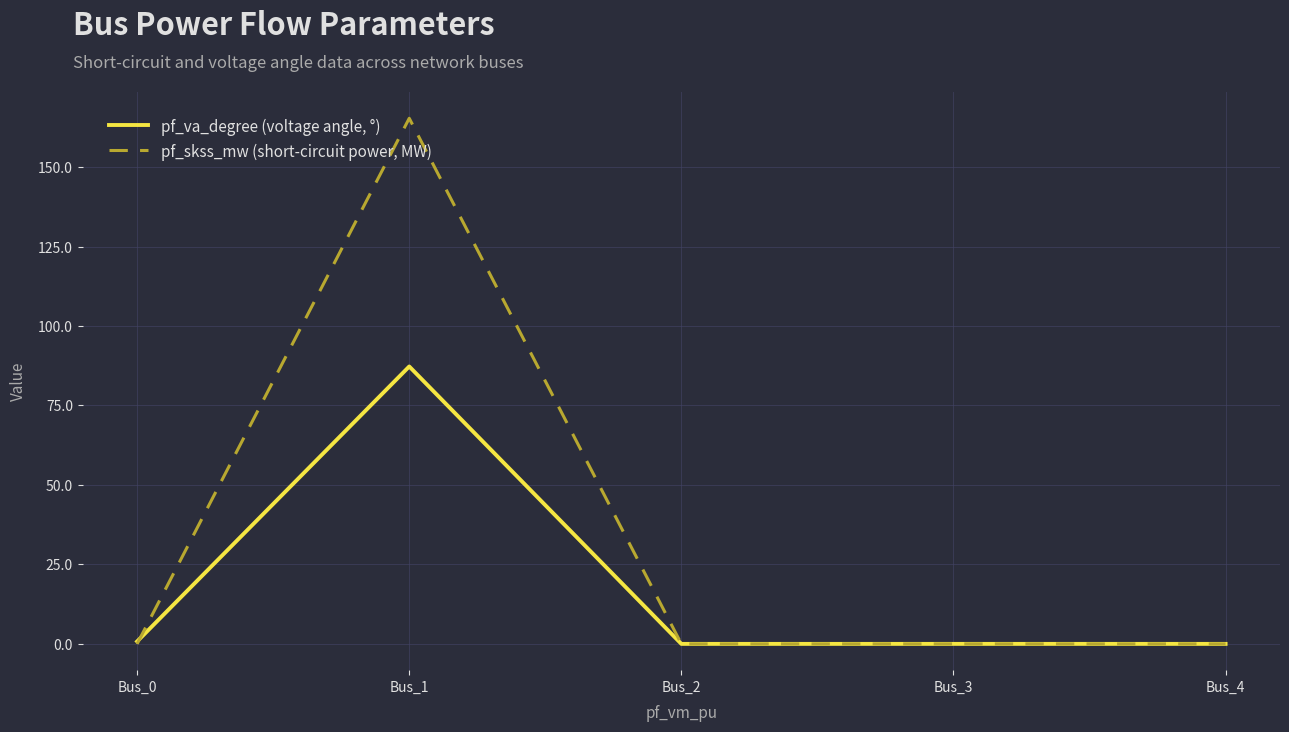

Reading left to right, extract all data points from this chart.

pf_va_degree (voltage angle, °): 0.8	87.3	0.0	0.0	0.0
pf_skss_mw (short-circuit power, MW): 0.0	165.3	0.0	0.0	0.0